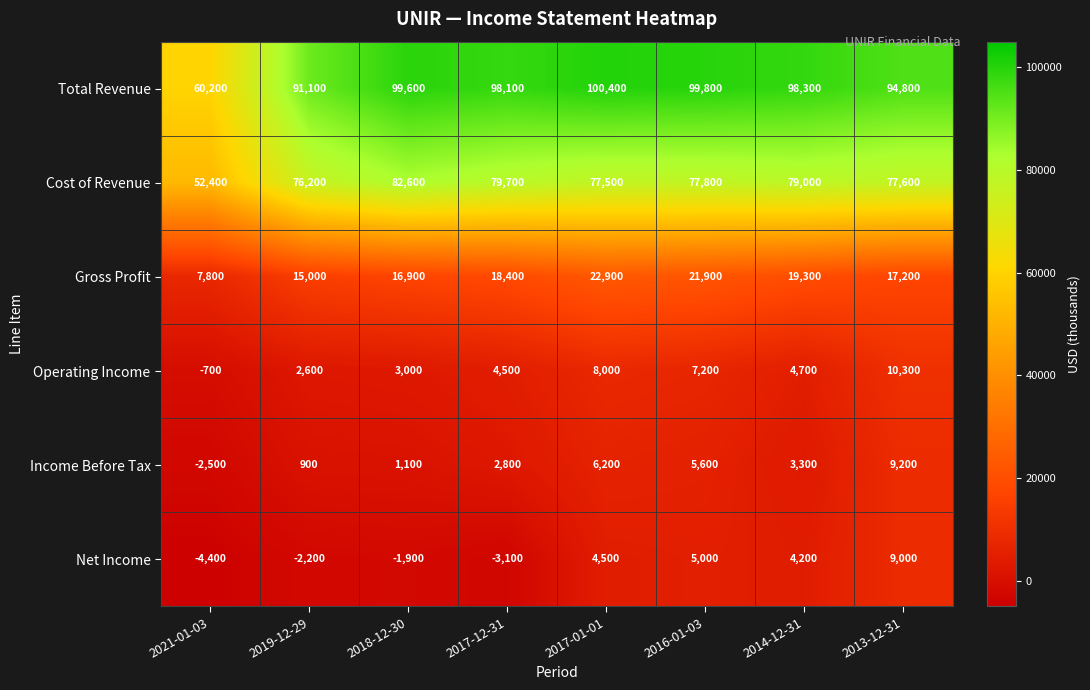

What is the average value of the Gross Profit series?

17425